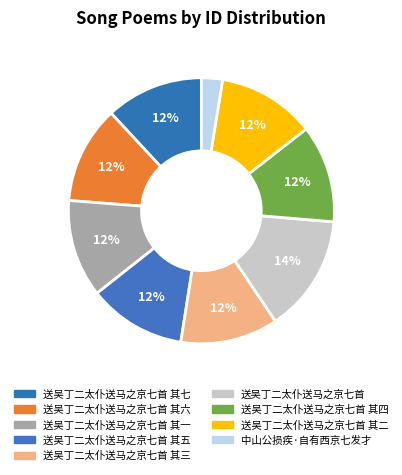

Is there any slice that represents more than half of the pie?

No